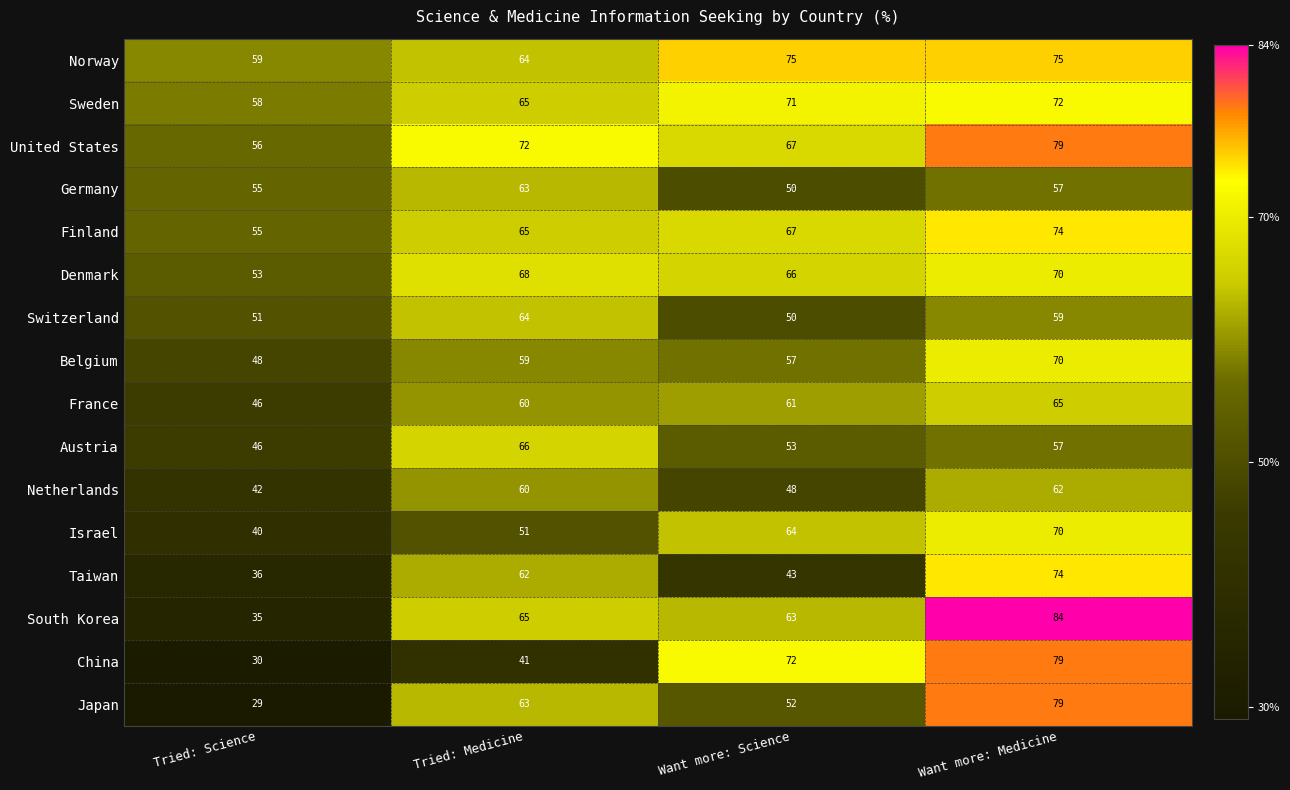

What is the smallest value displayed?

29